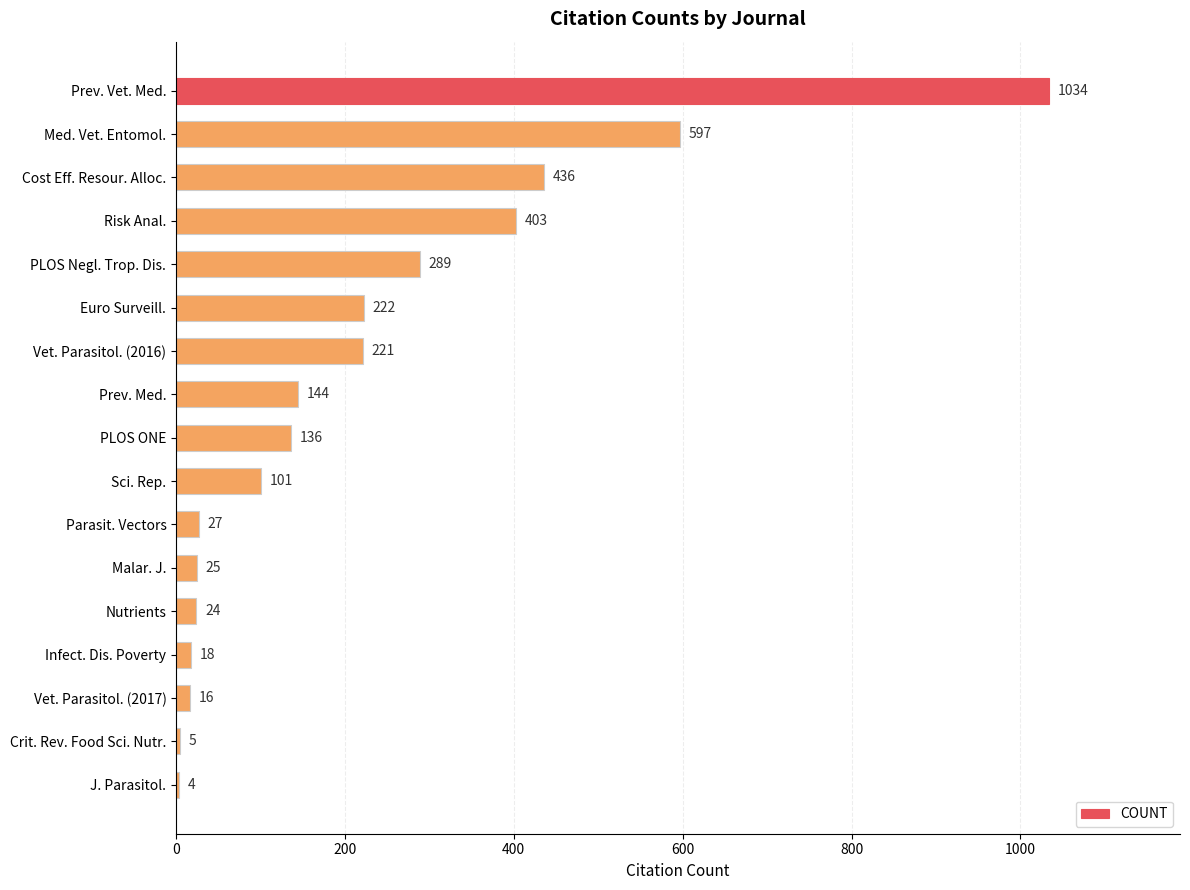

How many values are below 136?

8